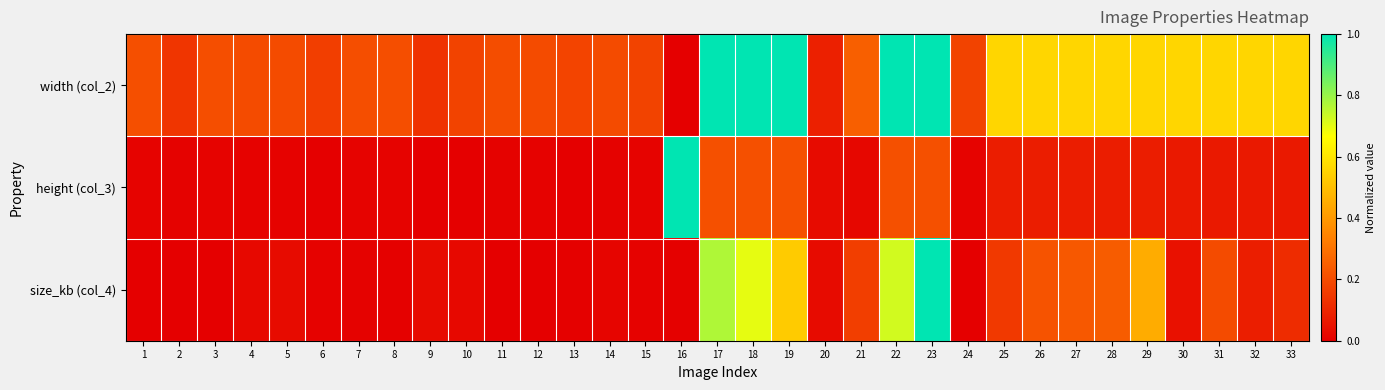

Reading right to left, list all the values displayed in this chart.

width (col_2): 33=0.6	32=0.6	31=0.6	30=0.6	29=0.6	28=0.6	27=0.6	26=0.6	25=0.6	24=0.2	23=1.0	22=1.0	21=0.2	20=0.1	19=1.0	18=1.0	17=1.0	16=0.0	15=0.2	14=0.2	13=0.2	12=0.2	11=0.2	10=0.2	9=0.1	8=0.2	7=0.2	6=0.2	5=0.2	4=0.2	3=0.2	2=0.1	1=0.2
height (col_3): 33=0.1	32=0.1	31=0.1	30=0.1	29=0.1	28=0.1	27=0.1	26=0.1	25=0.1	24=0.0	23=0.2	22=0.2	21=0.0	20=0.0	19=0.2	18=0.2	17=0.2	16=1.0	15=0.0	14=0.0	13=0.0	12=0.0	11=0.0	10=0.0	9=0.0	8=0.0	7=0.0	6=0.0	5=0.0	4=0.0	3=0.0	2=0.0	1=0.0
size_kb (col_4): 33=0.1	32=0.1	31=0.2	30=0.0	29=0.5	28=0.2	27=0.2	26=0.2	25=0.2	24=0.0	23=1.0	22=0.7	21=0.2	20=0.0	19=0.5	18=0.7	17=0.8	16=0.0	15=0.0	14=0.0	13=0.0	12=0.0	11=0.0	10=0.0	9=0.0	8=0.0	7=0.0	6=0.0	5=0.0	4=0.0	3=0.0	2=0.0	1=0.0